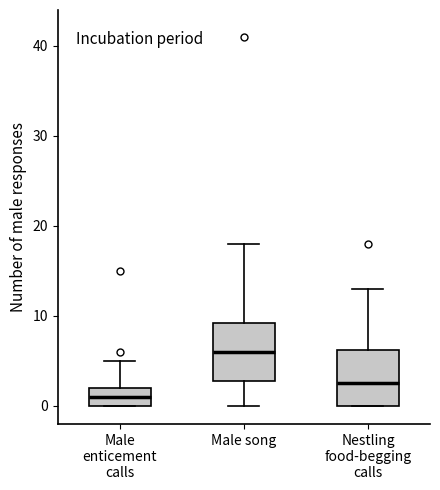

Which box has the highest median line?

Male song